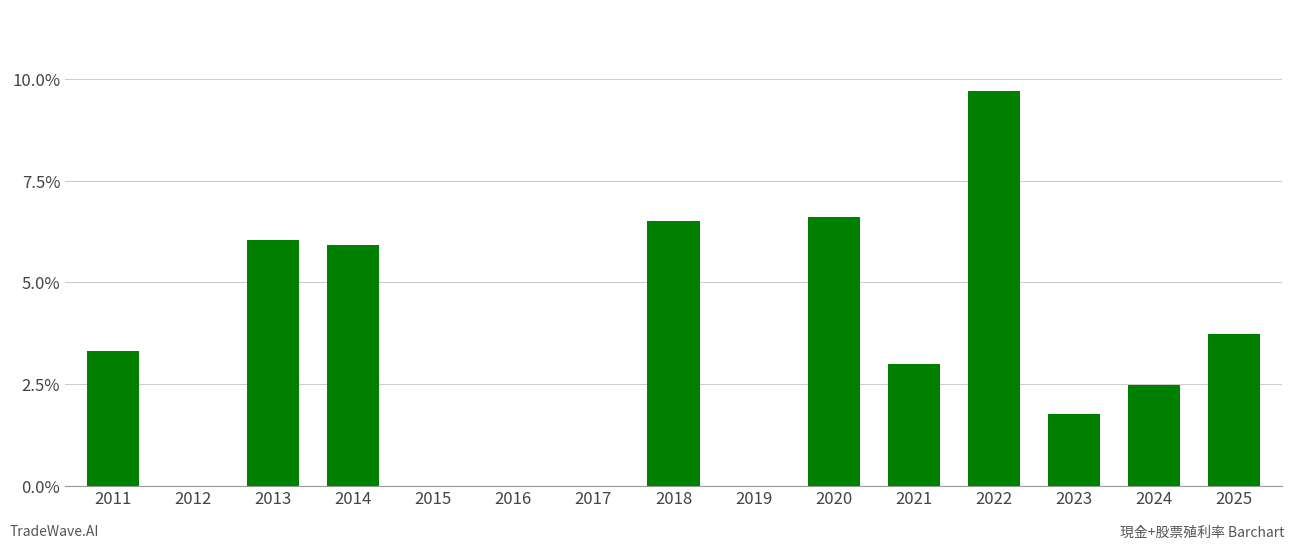

What is the sum of the values at 2024 and 2017?

2.5